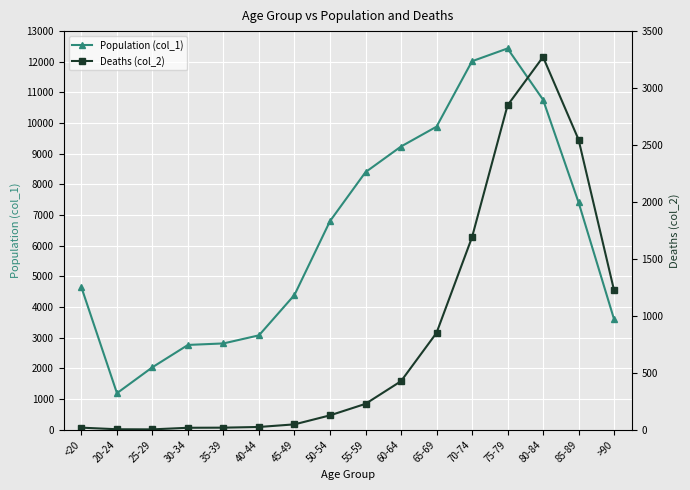

What are all the series names shown in the legend?

Population (col_1), Deaths (col_2)